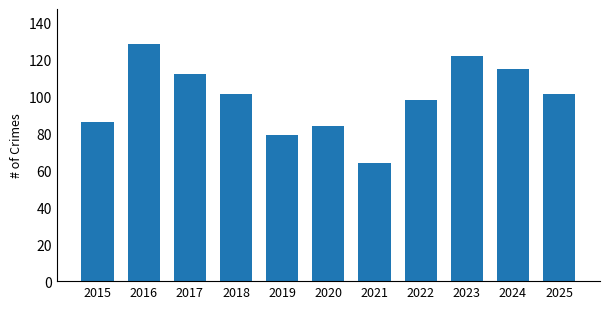

What is the change in value from 2019 to 2020?

+5